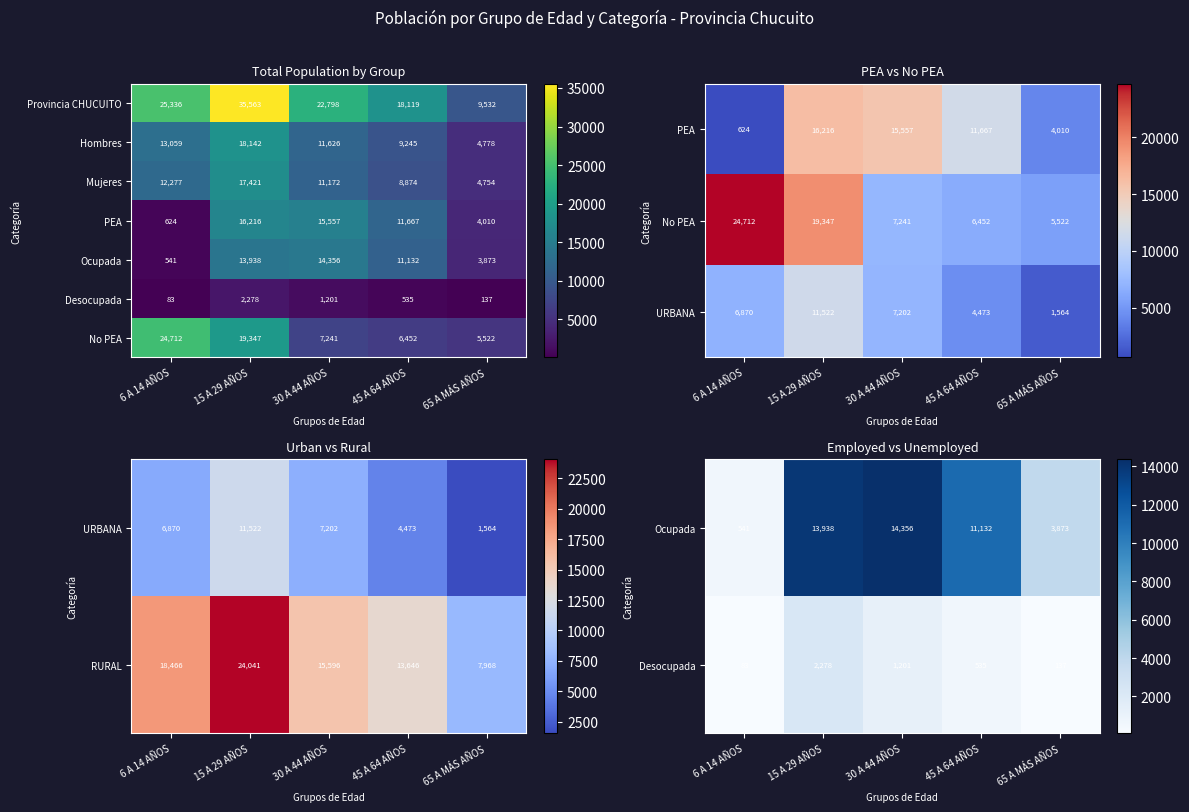

Is it true that Mujeres equals 7857 at 65 A MÁS AÑOS?

False